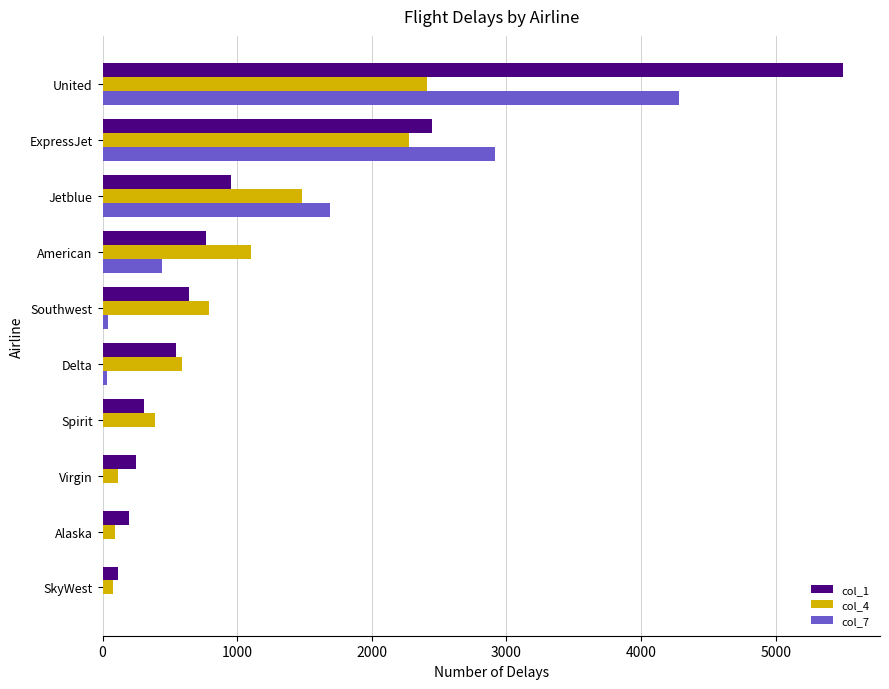

Between American and Spirit, which series saw the biggest shift?

col_4